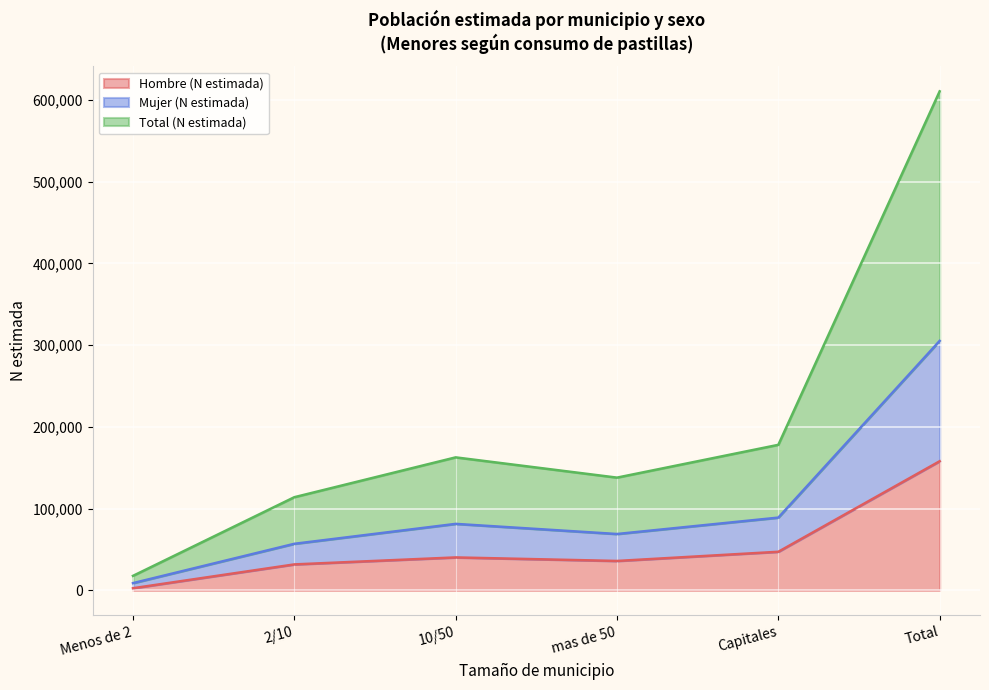

How many values in the Hombre (N estimada) series are below 40320?

3